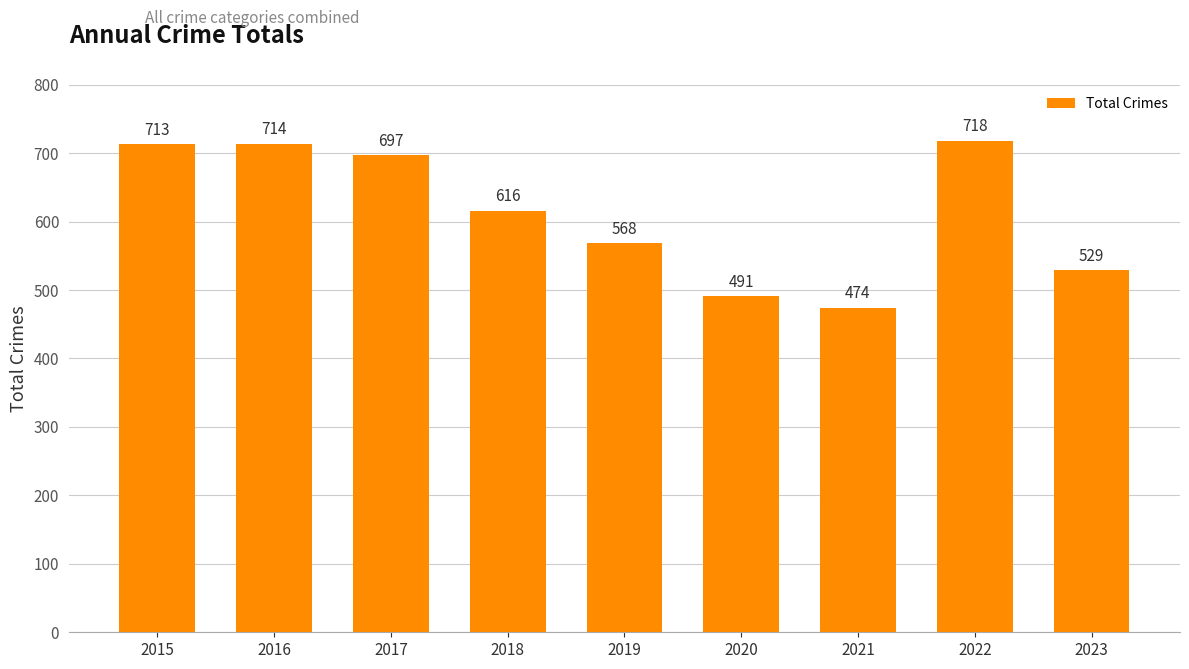

What is the value of the 9th bar from the left?

529